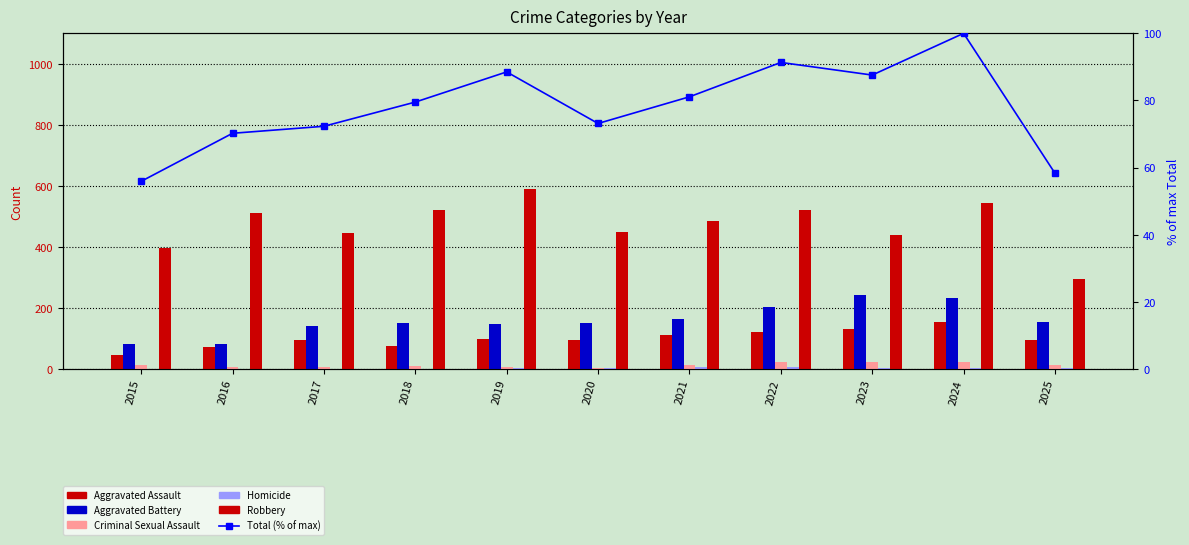

Does the chart contain stacked bars?

No